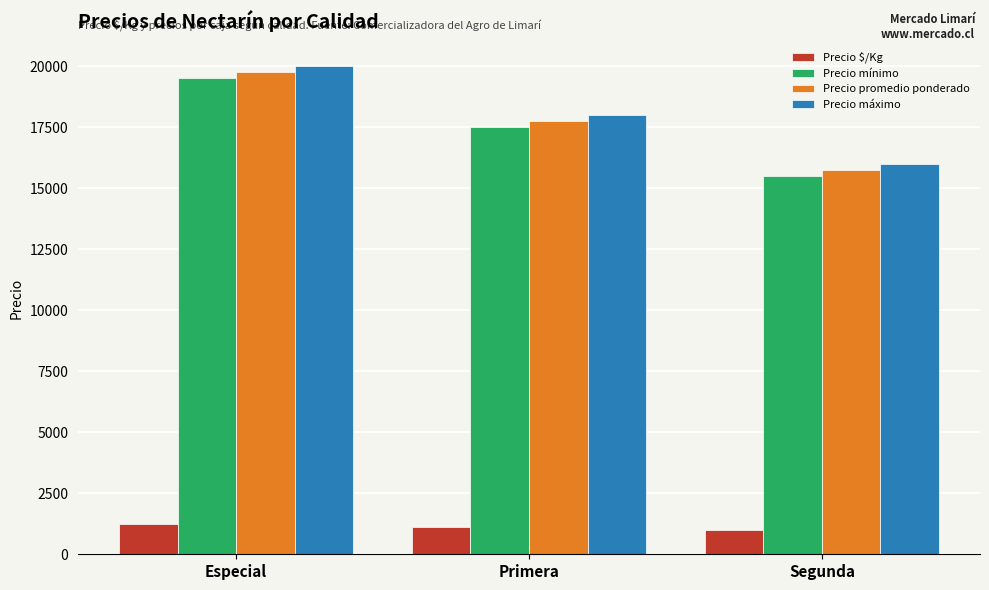

At which category is the sum across all series the highest?

Especial